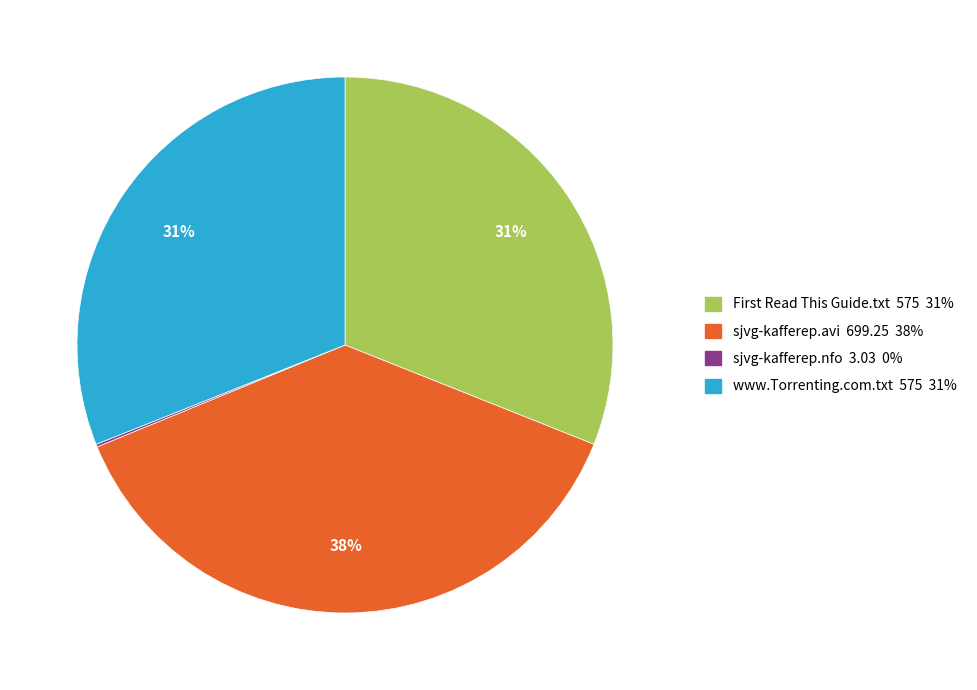

The sjvg-kafferep.avi slice represents 38% of the pie. True or false?

True